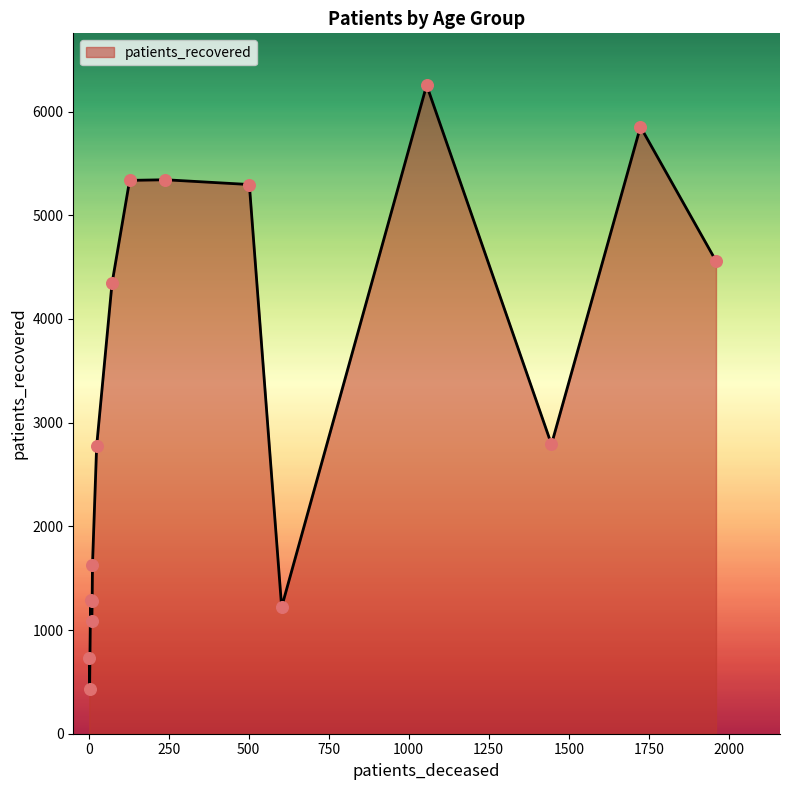

What is the difference between the maximum and minimum values?

5820